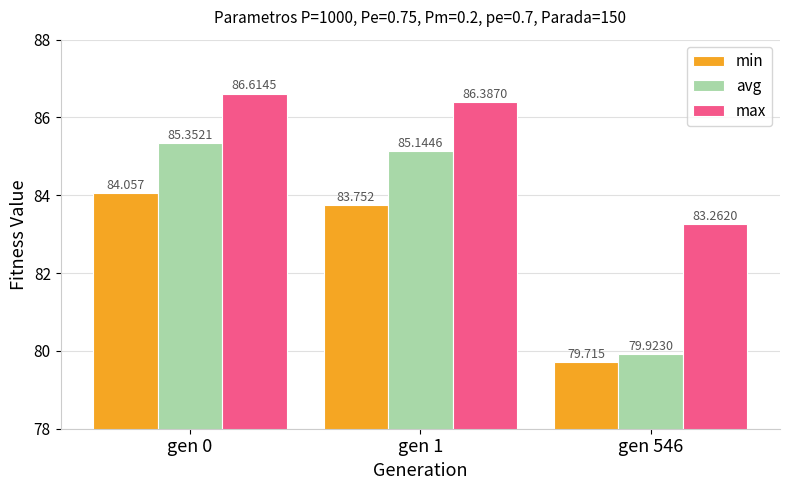

What is the value of the min bar at the 3rd from the left?

79.7